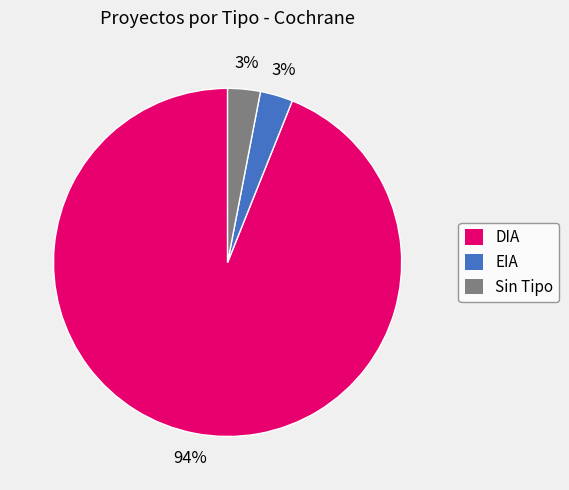

To the nearest percent, what is the difference between the largest and smallest slice percentages?

91%